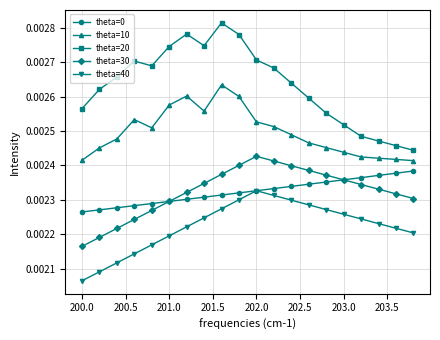

Which series has the widest spread of values?

theta=20